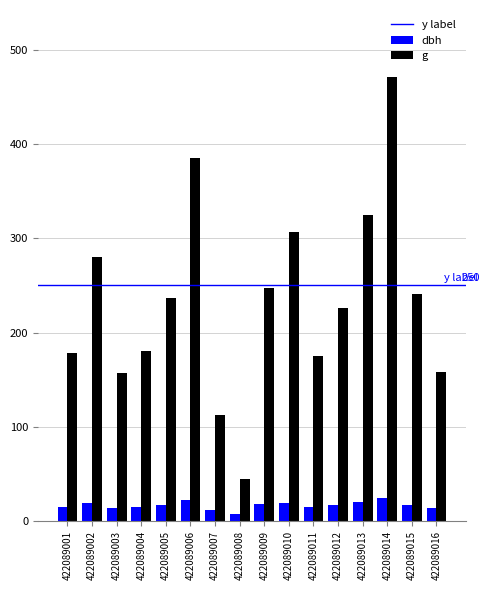

Count the number of data series in this chart.

2